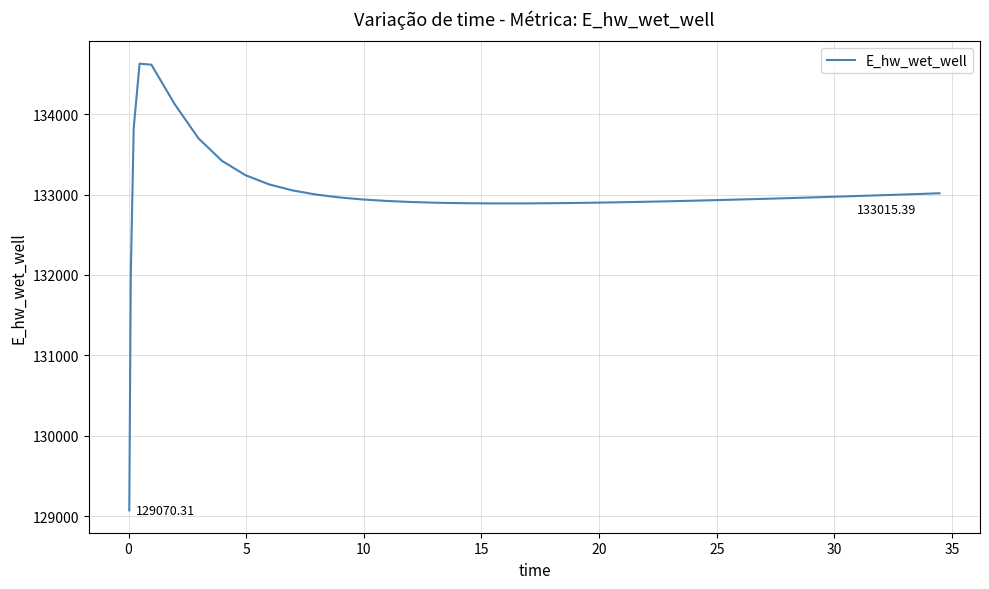

True or false: there are more than 0 points higher than both neighbors.

True